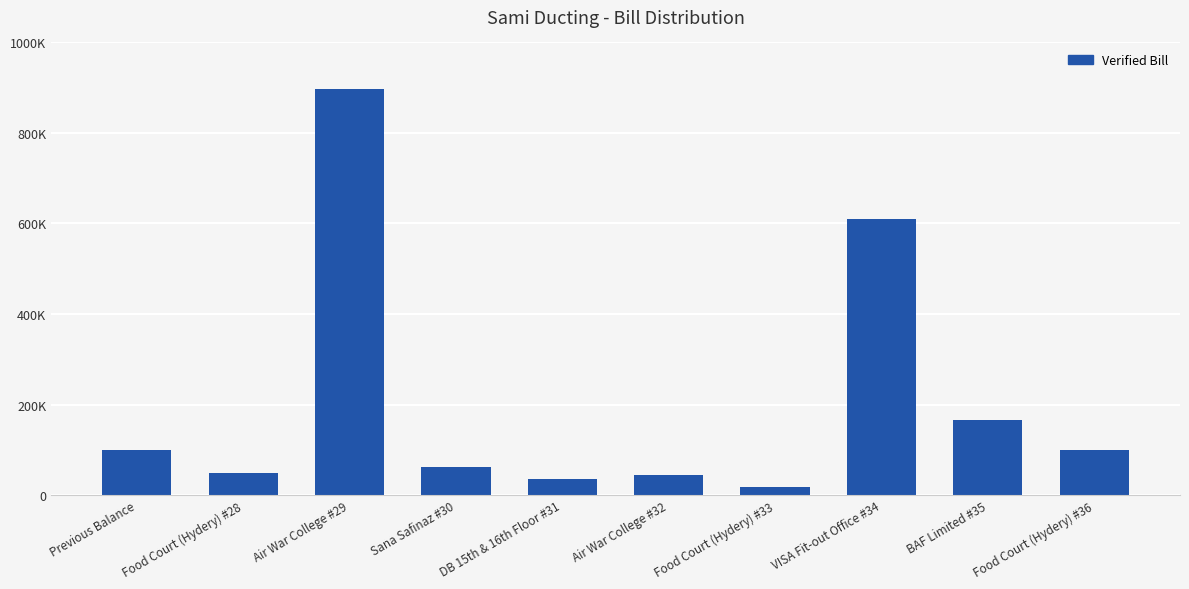

List the labels in order of value, largest first.

Air War College #29, VISA Fit-out Office #34, BAF Limited #35, Previous Balance, Food Court (Hydery) #36, Sana Safinaz #30, Food Court (Hydery) #28, Air War College #32, DB 15th & 16th Floor #31, Food Court (Hydery) #33